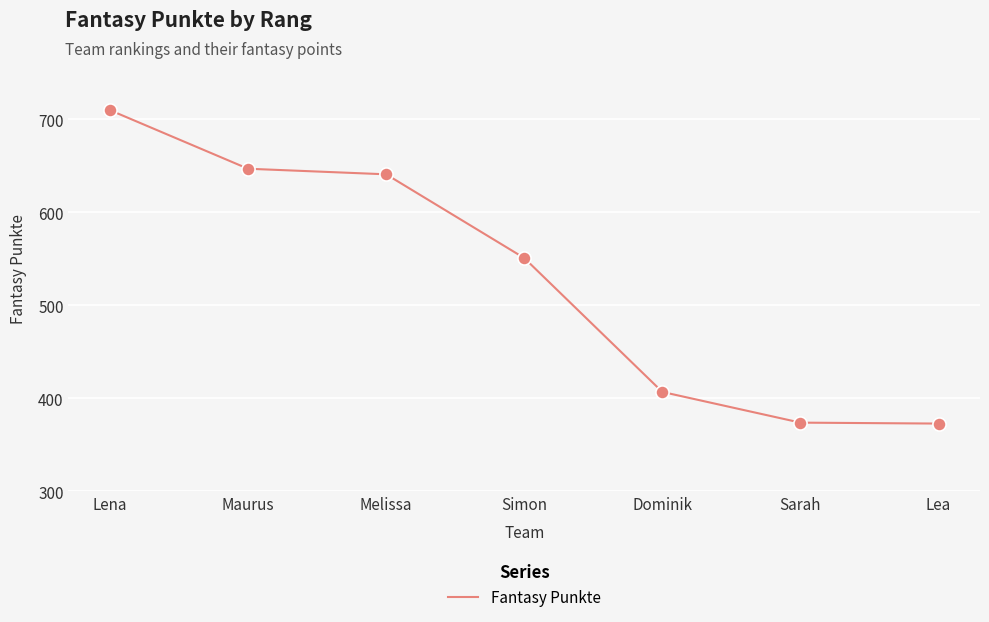

Which has a higher value, Lena or Maurus?

Lena